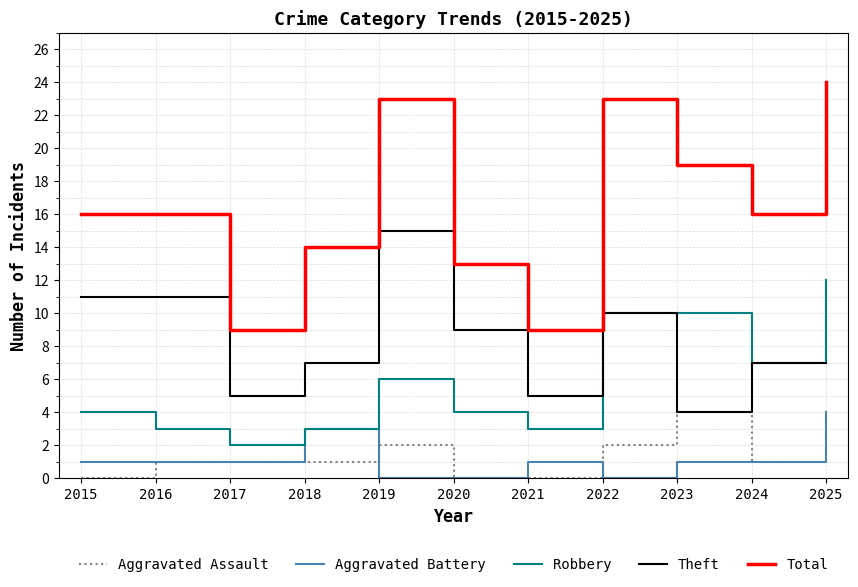

What is the sum of the Theft values at 2025 and 2023?

11